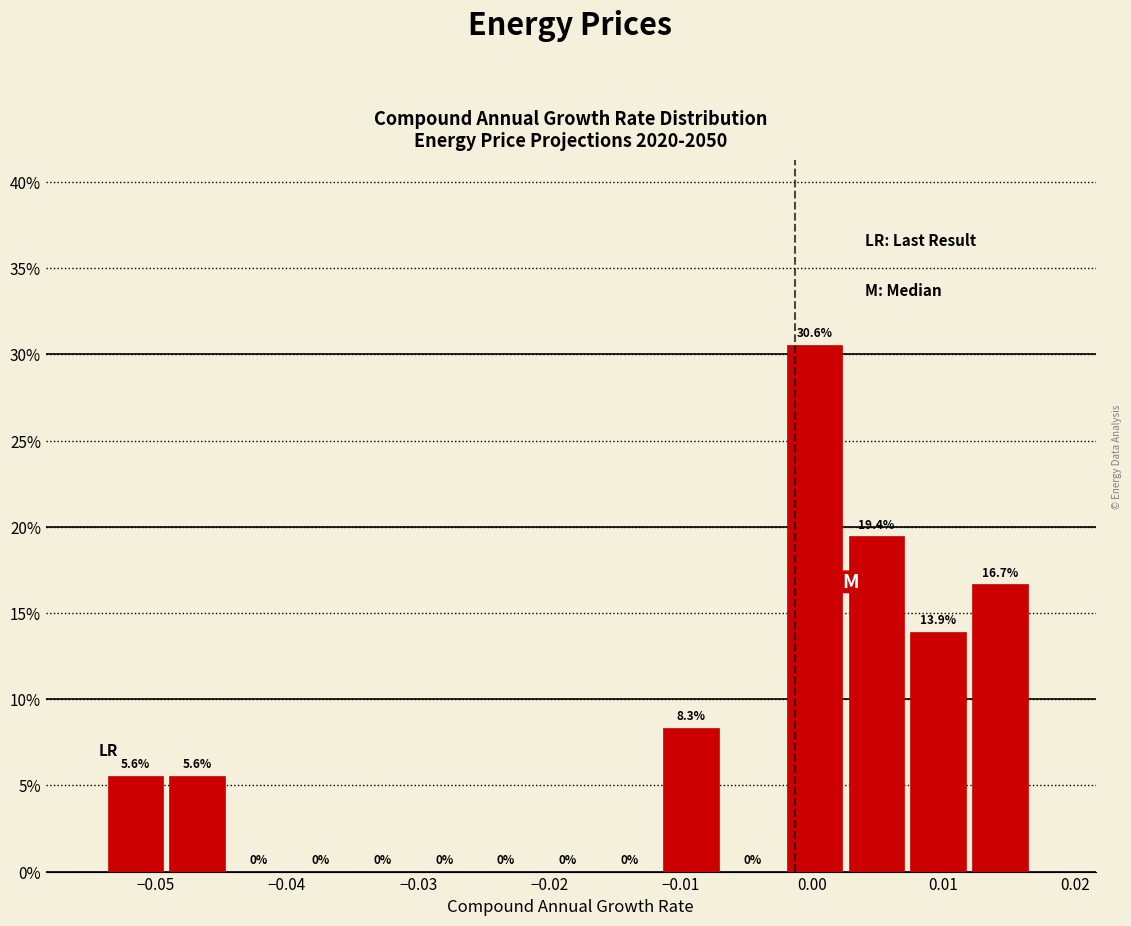

Over which range of the x-axis is the bar tallest?

-0.002 to 0.003